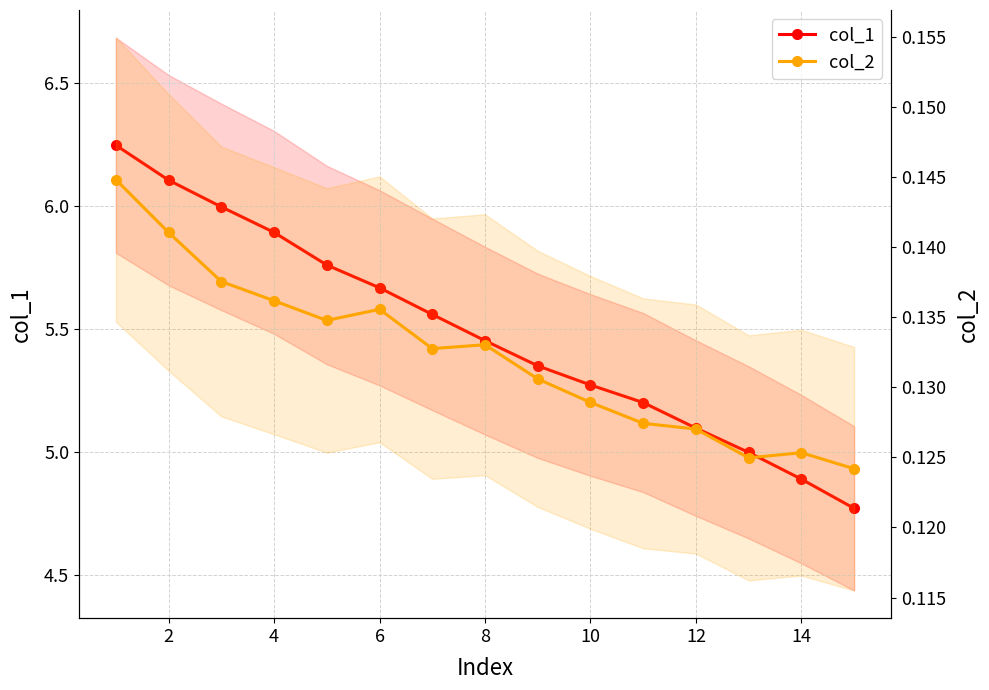

How many series are shown in this chart?

2